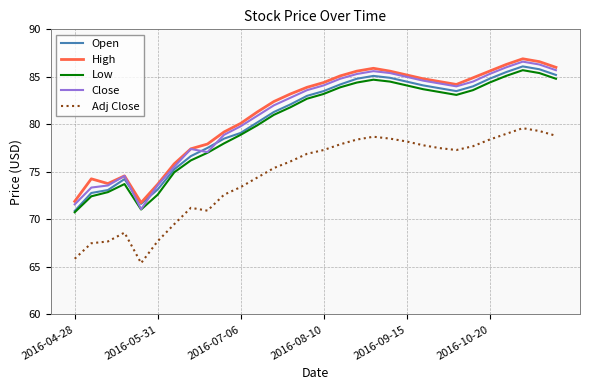

What is the minimum value shown in the chart?

65.4